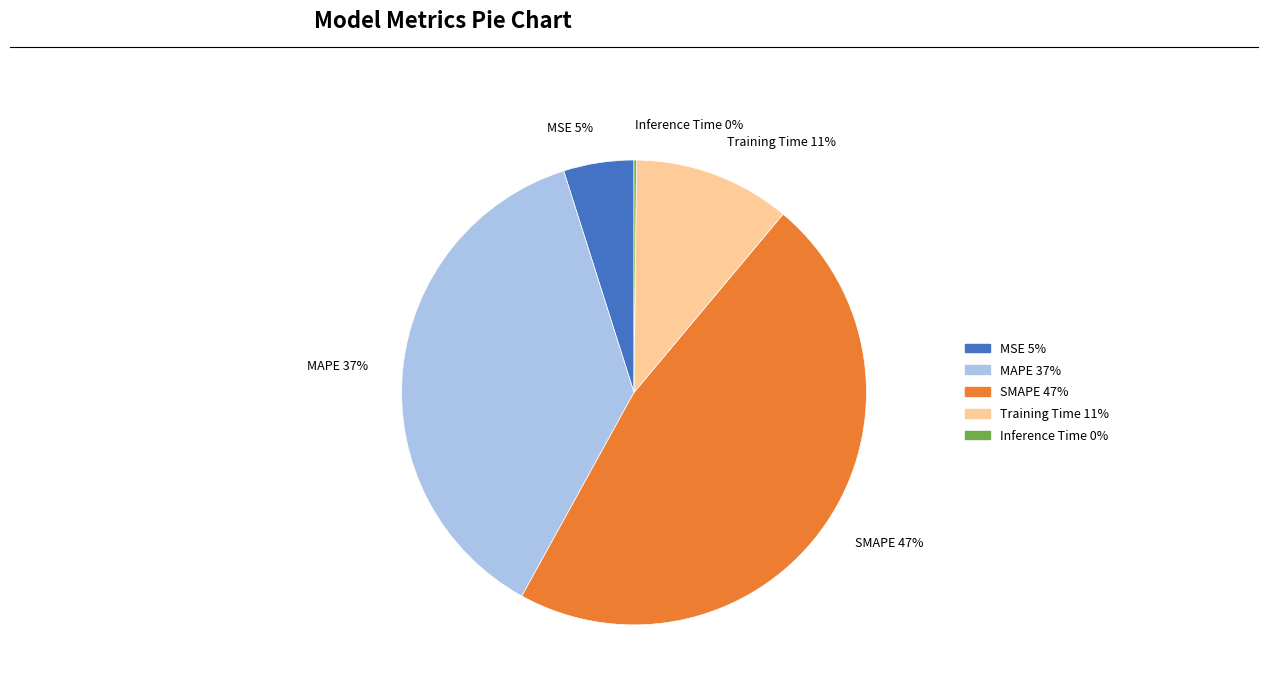

Which slice is the largest?

SMAPE